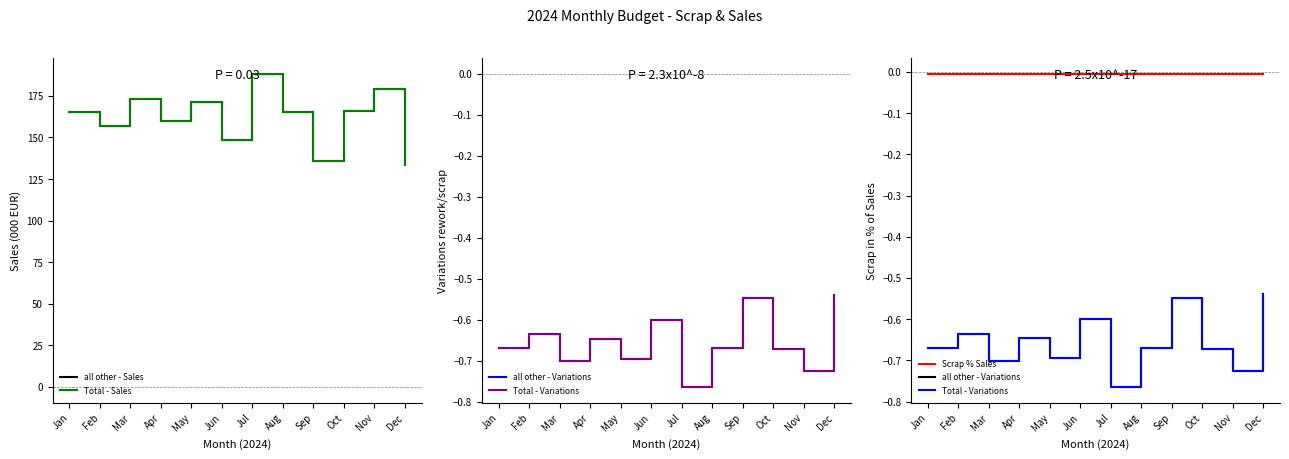

Count the number of categories in the chart.

12